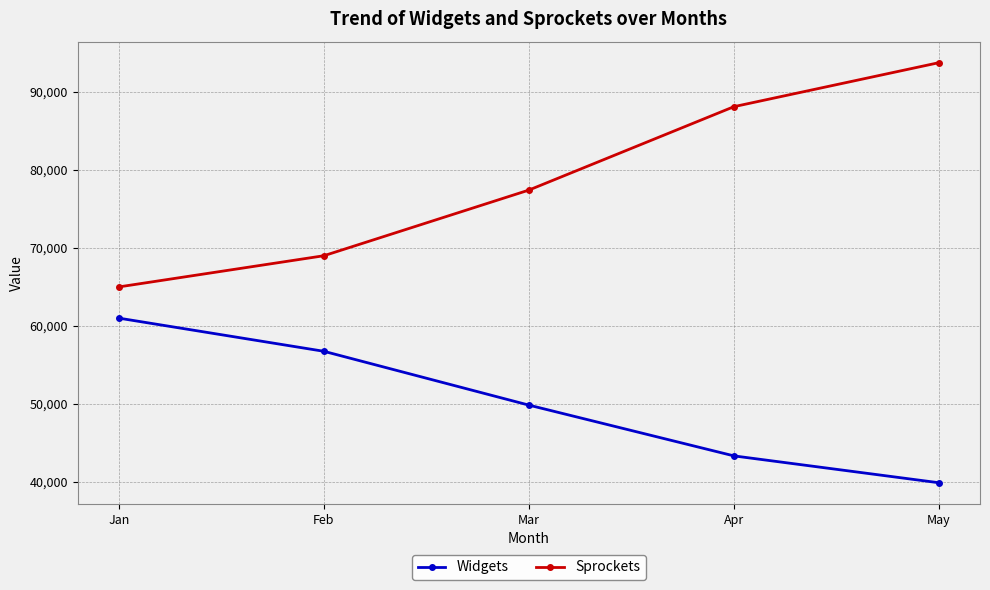

How many values in the Sprockets series are below 77398?

2